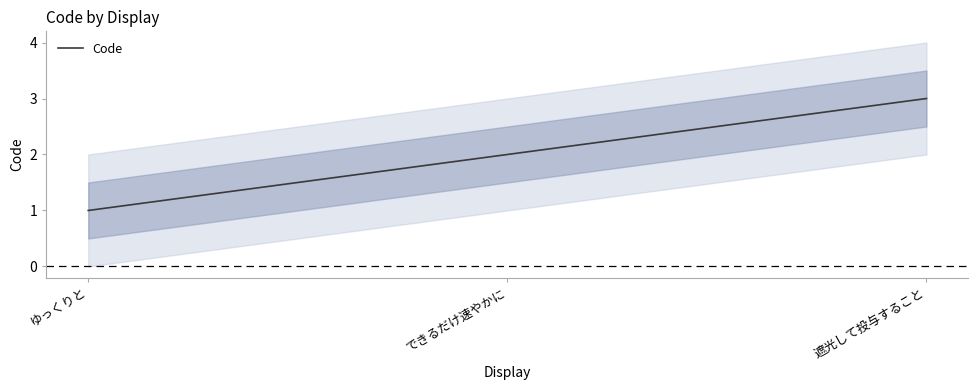

Count the number of data series in this chart.

1